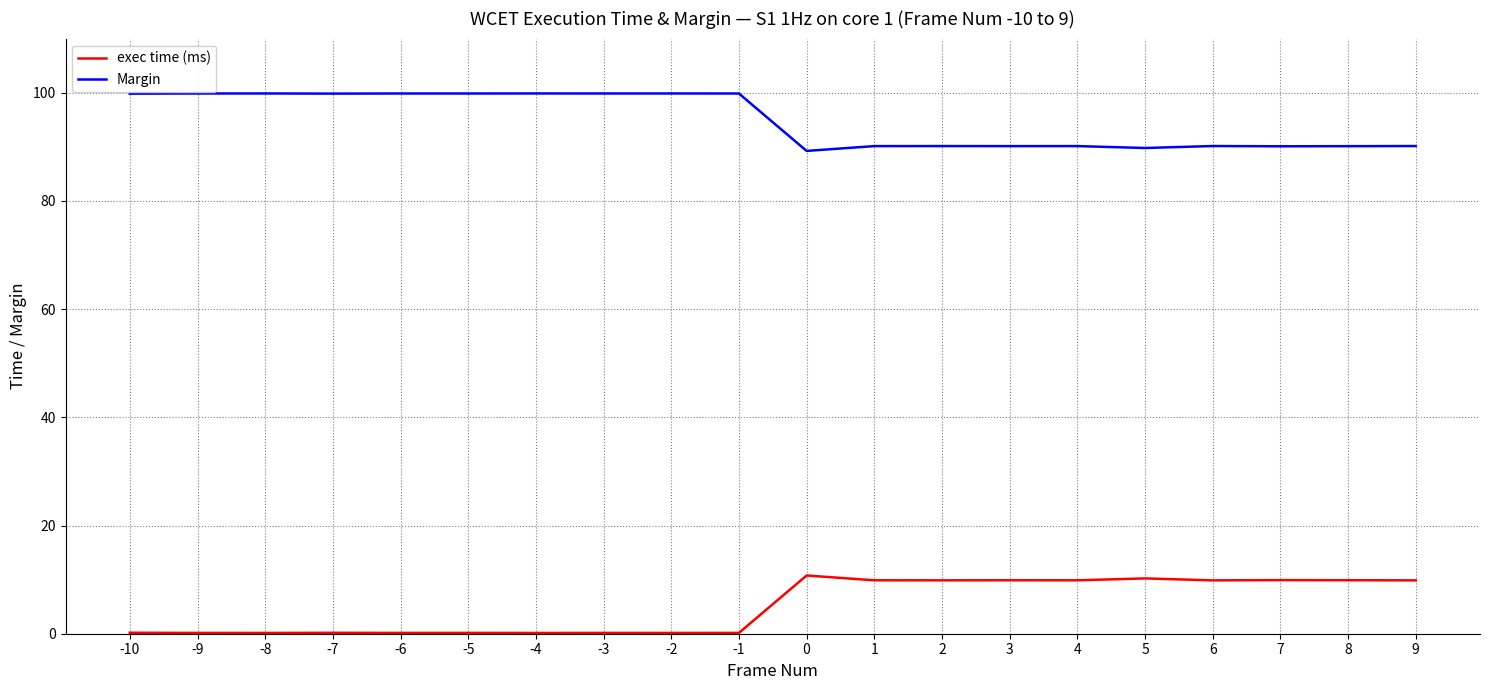

Is the value of exec time (ms) at -5 greater than the value of Margin at 7?

No